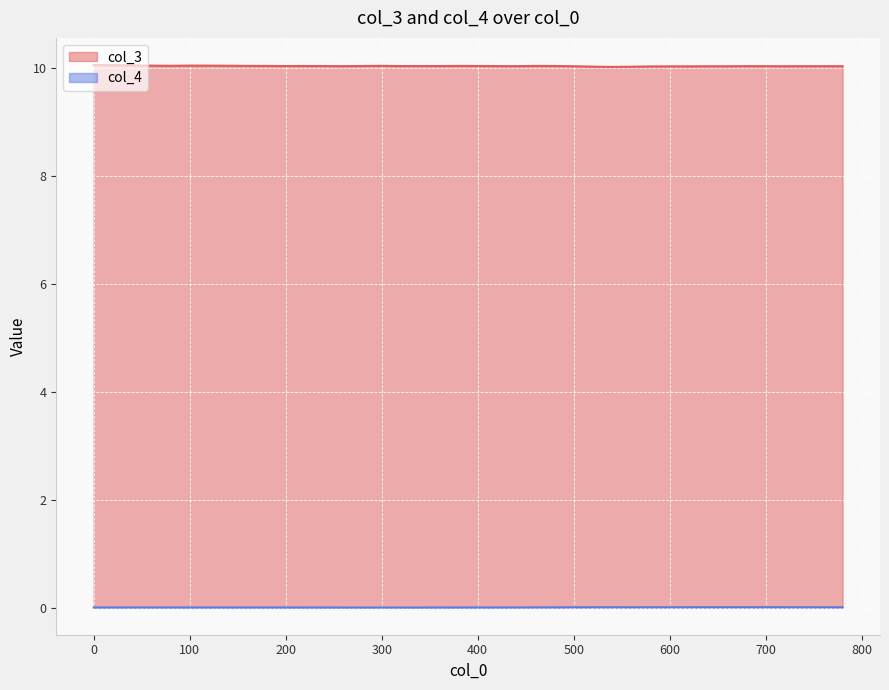

Count the number of categories in the chart.

40